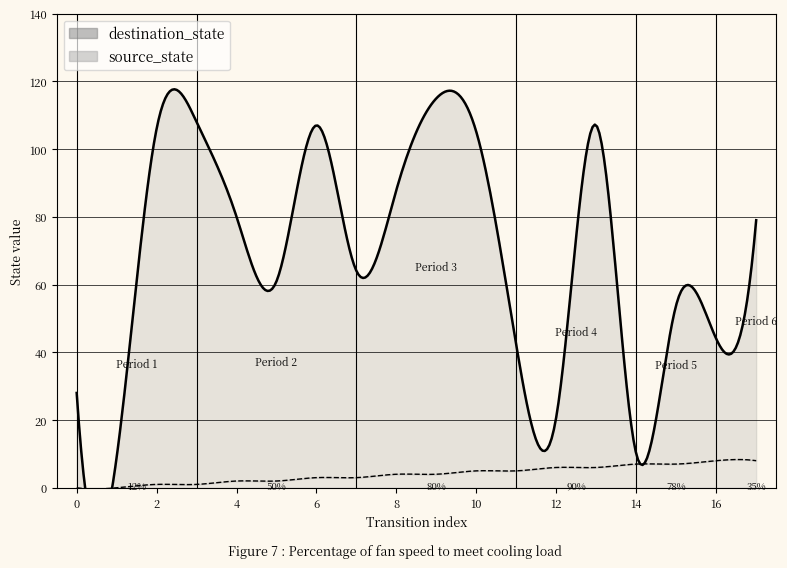

Rank the categories by destination_state value from lowest to highest.

1, 14, 12, 0, 11, 16, 15, 5, 7, 17, 4, 8, 10, 2, 6, 13, 3, 9